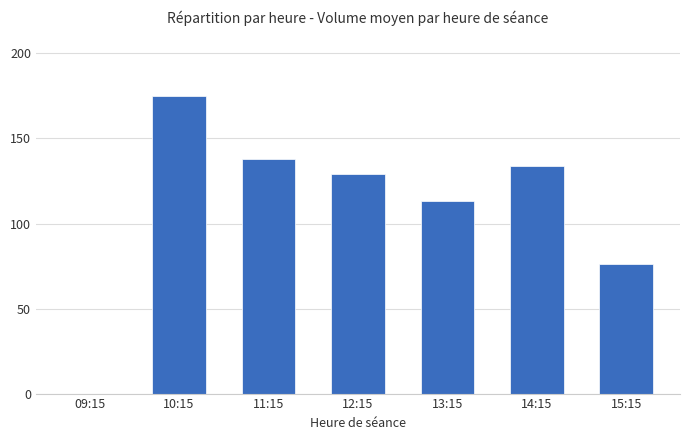

What is the sum of all values?

765.6